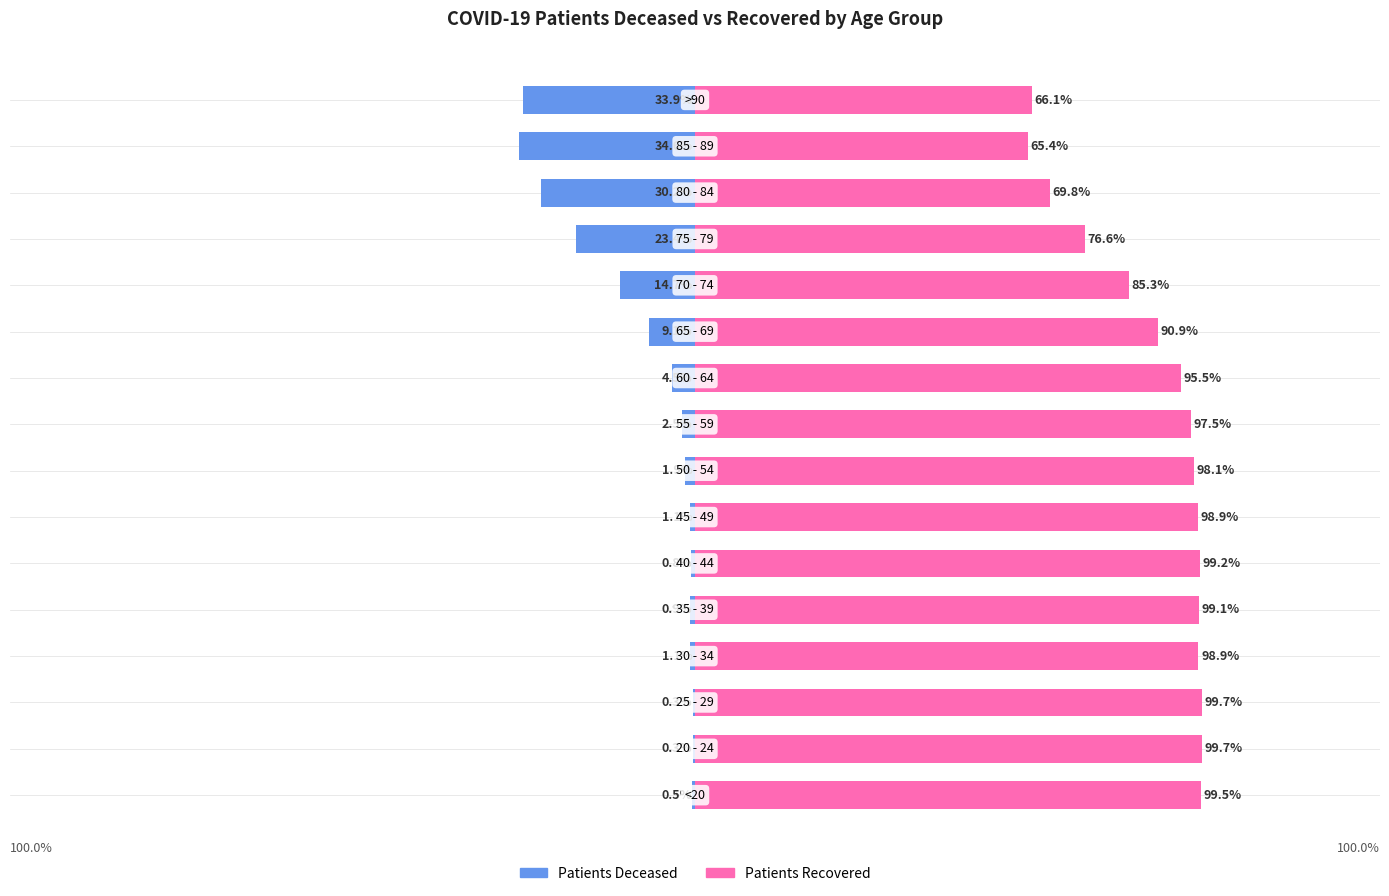

What is the average value of the patients_deceased series?

-10.0